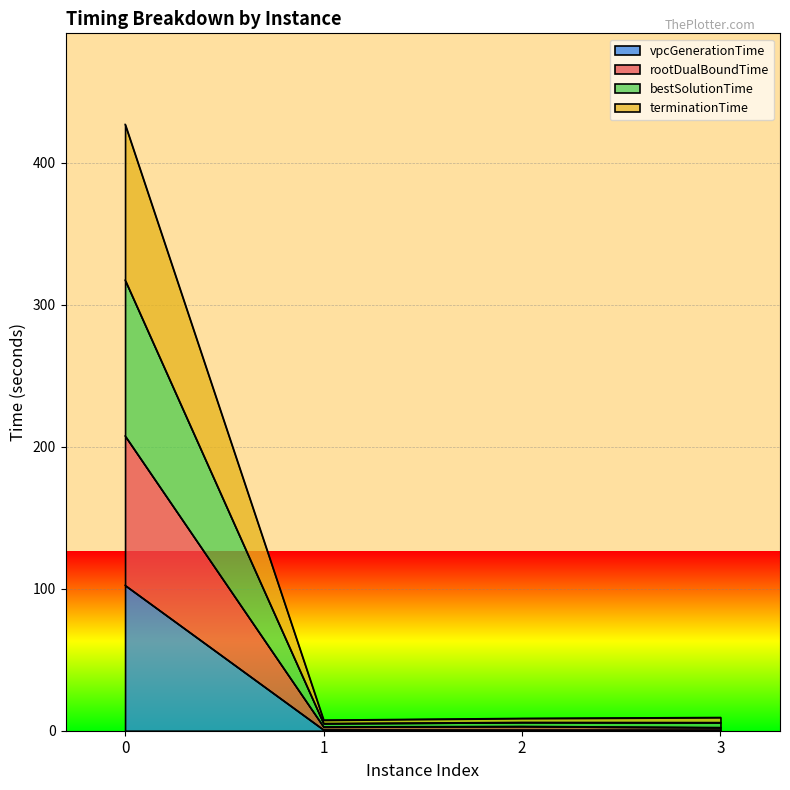

What is the maximum value shown in the chart?

426.9